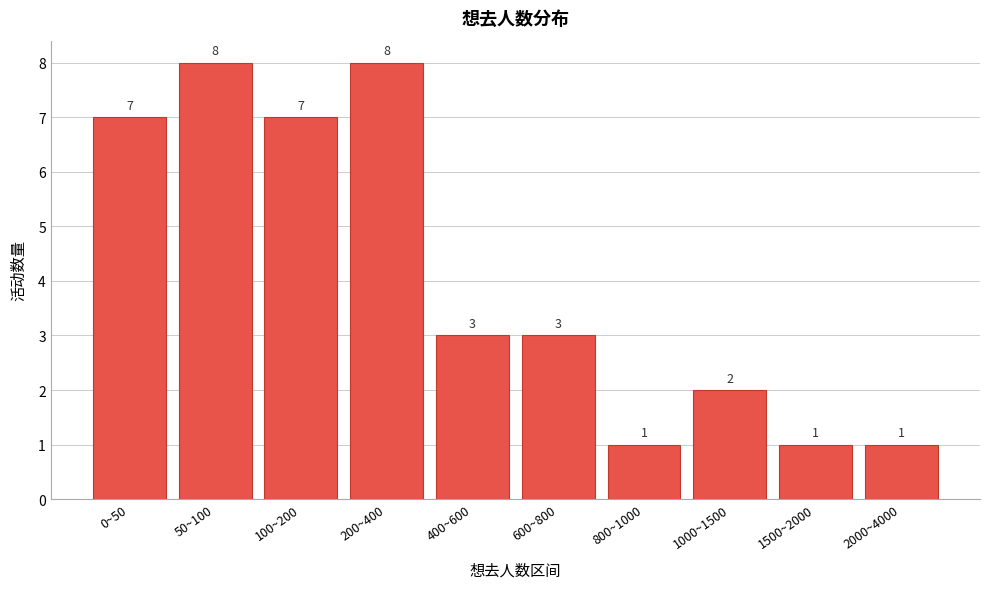

Reading left to right, extract all data points from this chart.

0~50=7	50~100=8	100~200=7	200~400=8	400~600=3	600~800=3	800~1000=1	1000~1500=2	1500~2000=1	2000~4000=1